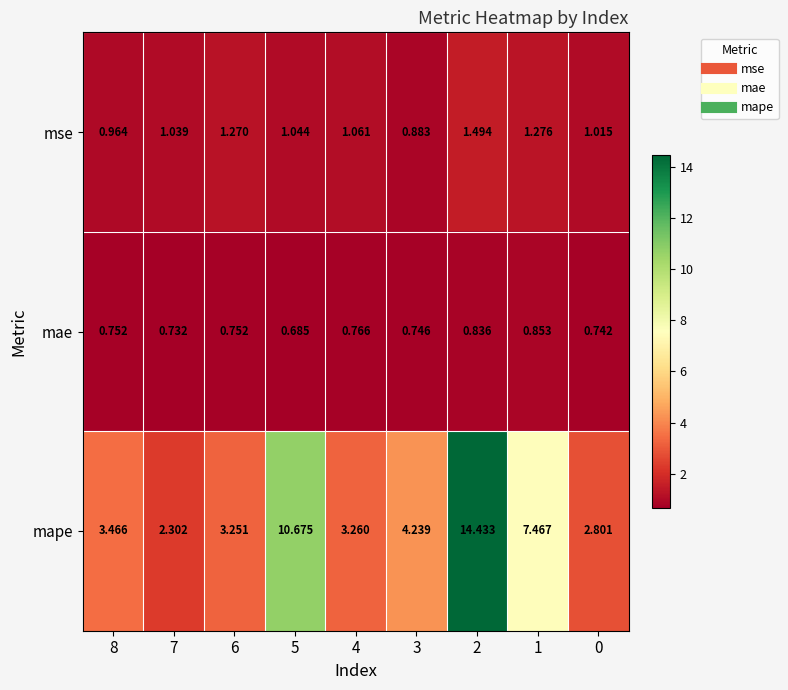

Which series changed the most between 3 and 1?

mape